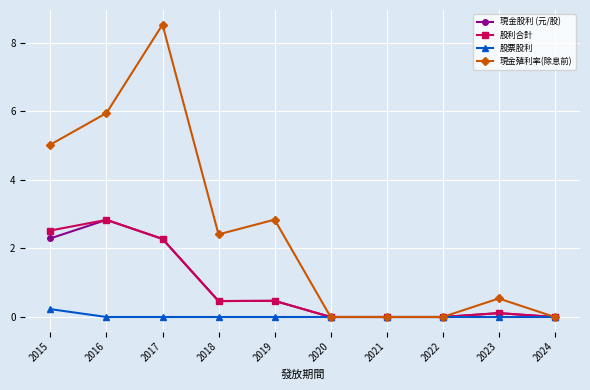

What is the sum of all 現金殖利率(除息前) values?

25.3